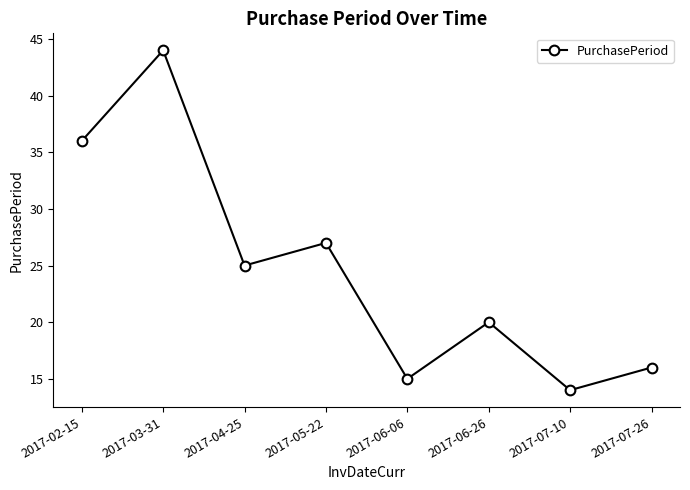

Which label corresponds to the largest value in the chart?

2017-03-31